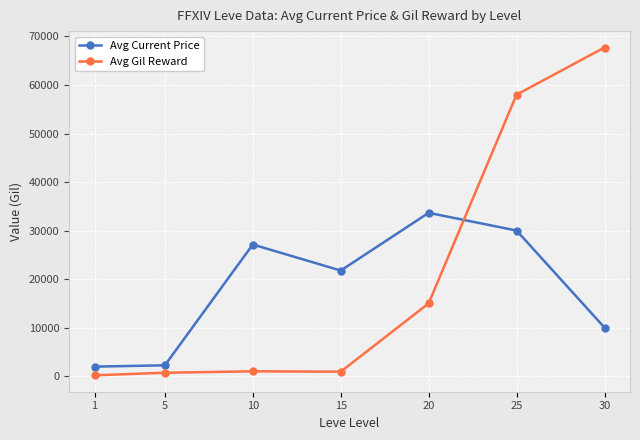

How many interior local peaks does the Avg Gil Reward series have?

1